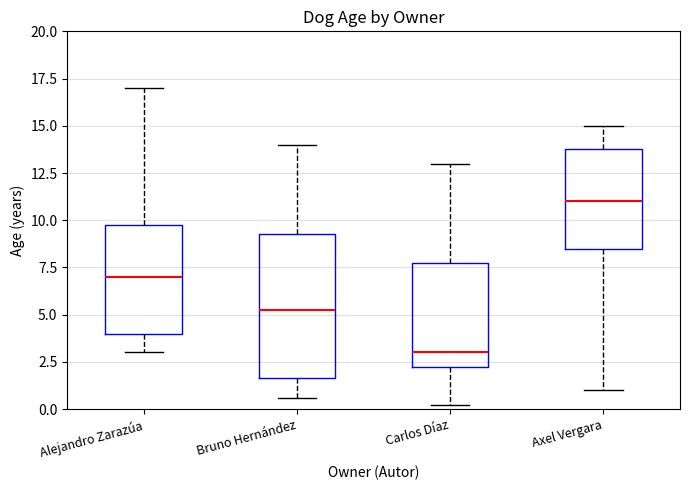

Reading left to right, read every box against the y-axis: the position of its median line, the range the box covers, and the ends of its whiskers. The values are not printed on the chart, so give them approximately, as read against the axis.

Alejandro Zarazúa: median 7.0, box 4.0 to 10.0, whiskers 3.0 to 17.0
Bruno Hernández: median 5.5, box 1.5 to 9.5, whiskers 0.5 to 14.0
Carlos Díaz: median 3.0, box 2.5 to 8.0, whiskers 0.0 to 13.0
Axel Vergara: median 11.0, box 8.5 to 14.0, whiskers 1.0 to 15.0